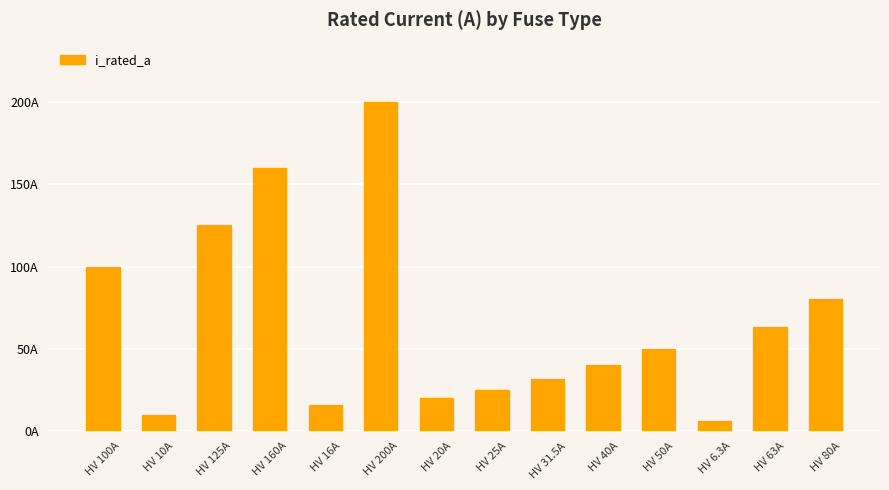

Does the chart contain any negative values?

No